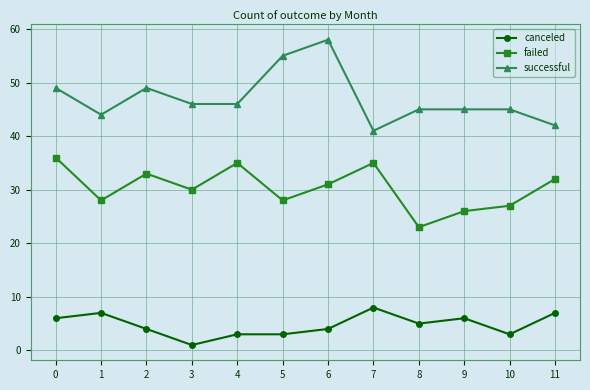

Reading left to right, transcribe all the data shown in this chart.

canceled: 0=6	1=7	2=4	3=1	4=3	5=3	6=4	7=8	8=5	9=6	10=3	11=7
failed: 0=36	1=28	2=33	3=30	4=35	5=28	6=31	7=35	8=23	9=26	10=27	11=32
successful: 0=49	1=44	2=49	3=46	4=46	5=55	6=58	7=41	8=45	9=45	10=45	11=42